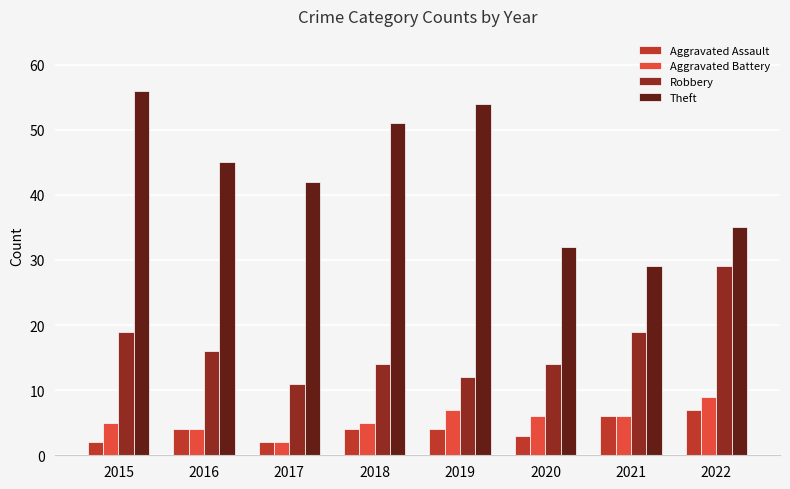

What are all the series names shown in the legend?

Aggravated Assault, Aggravated Battery, Robbery, Theft